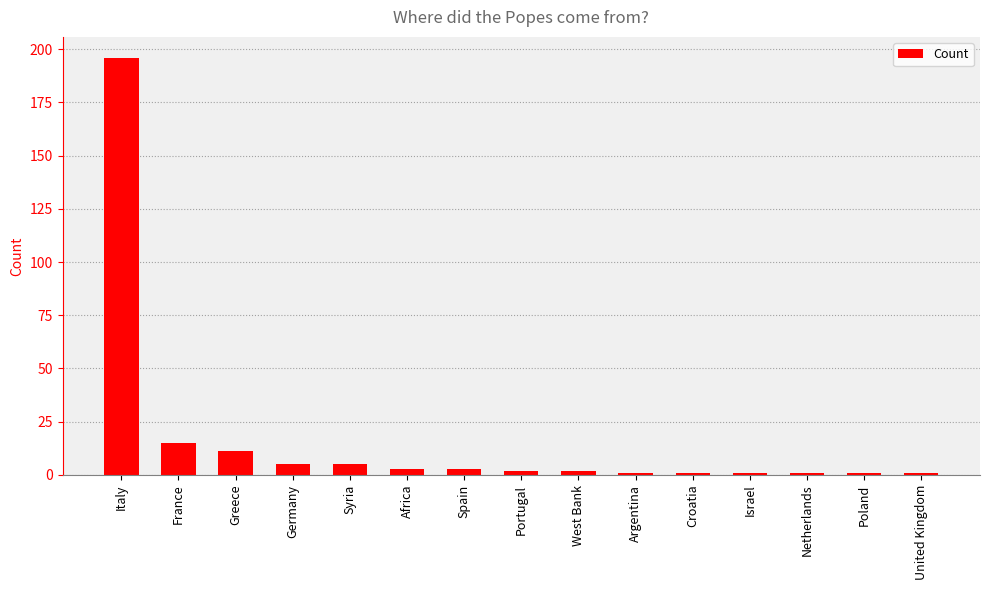

True or false: the data shows 15 at France.

True